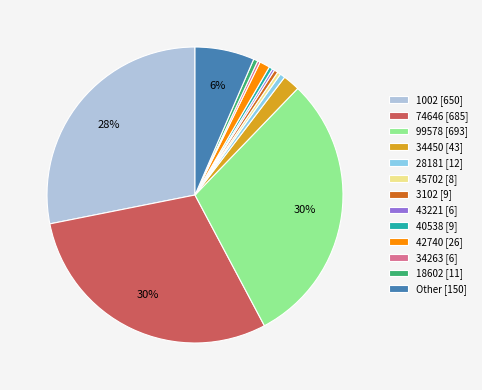

Does 28181 [12] account for over 50% of the chart?

No